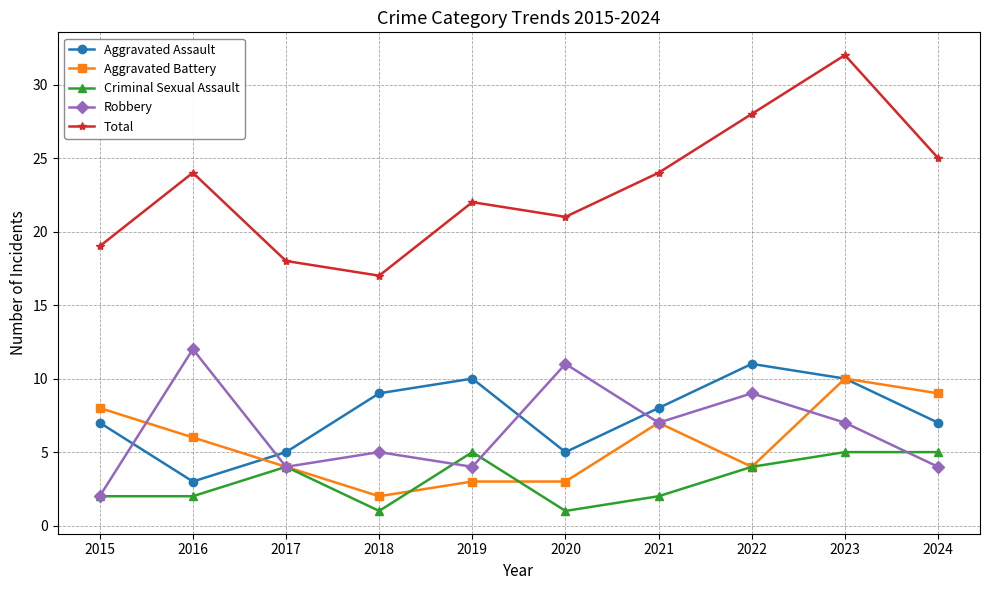

What is the spread (max minus min) of values at 2022?

24